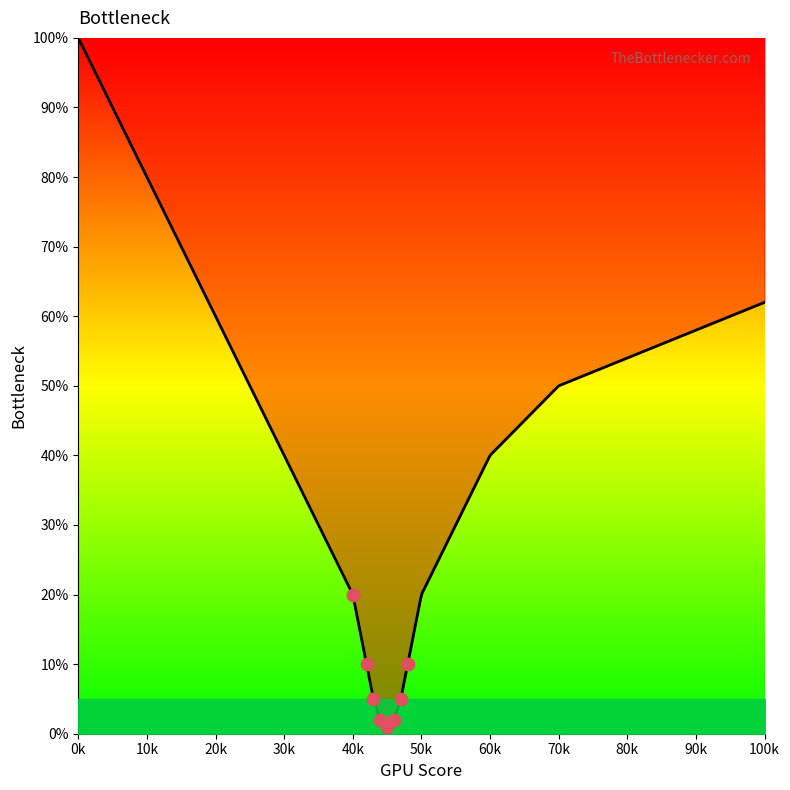

Which has a higher value, 60 or 55?

60